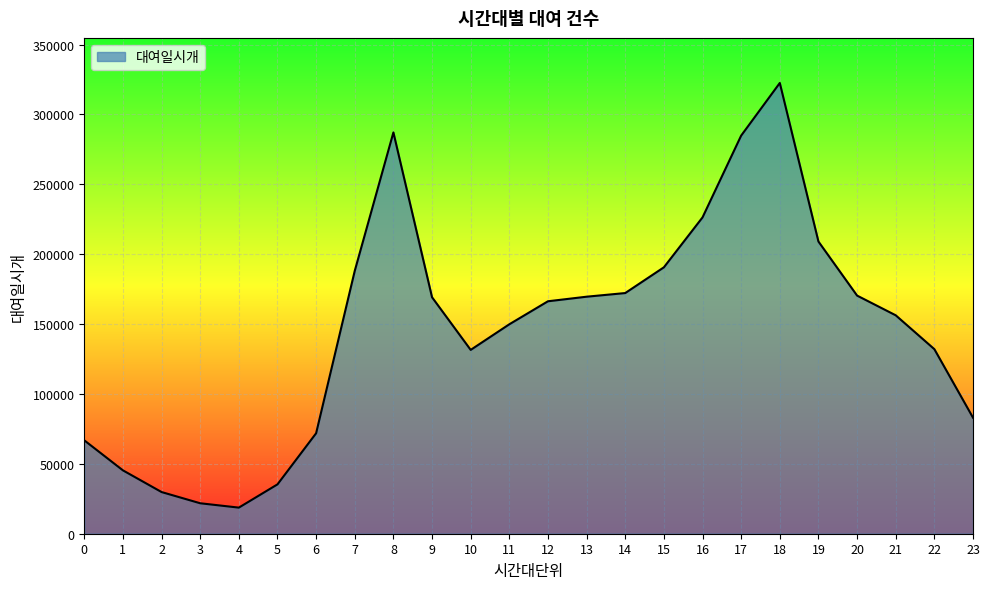

How many lines are shown in the chart?

1